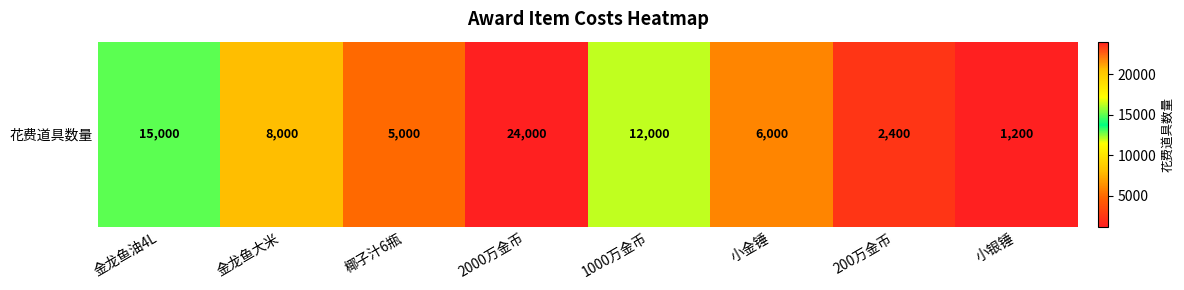

At which label is the value closest to 12600?

1000万金币